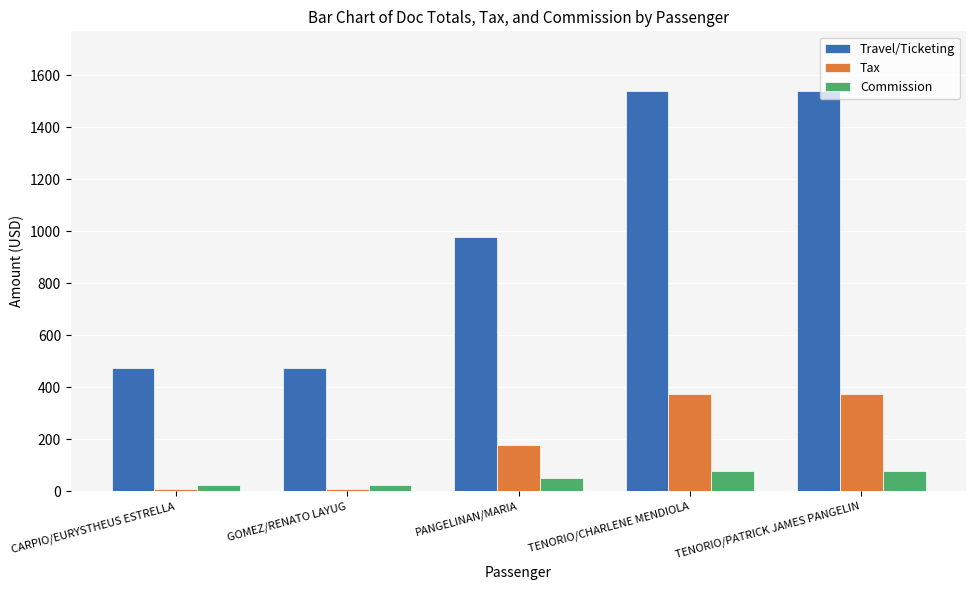

What value does the Commission series have at PANGELINAN/MARIA?

49.4